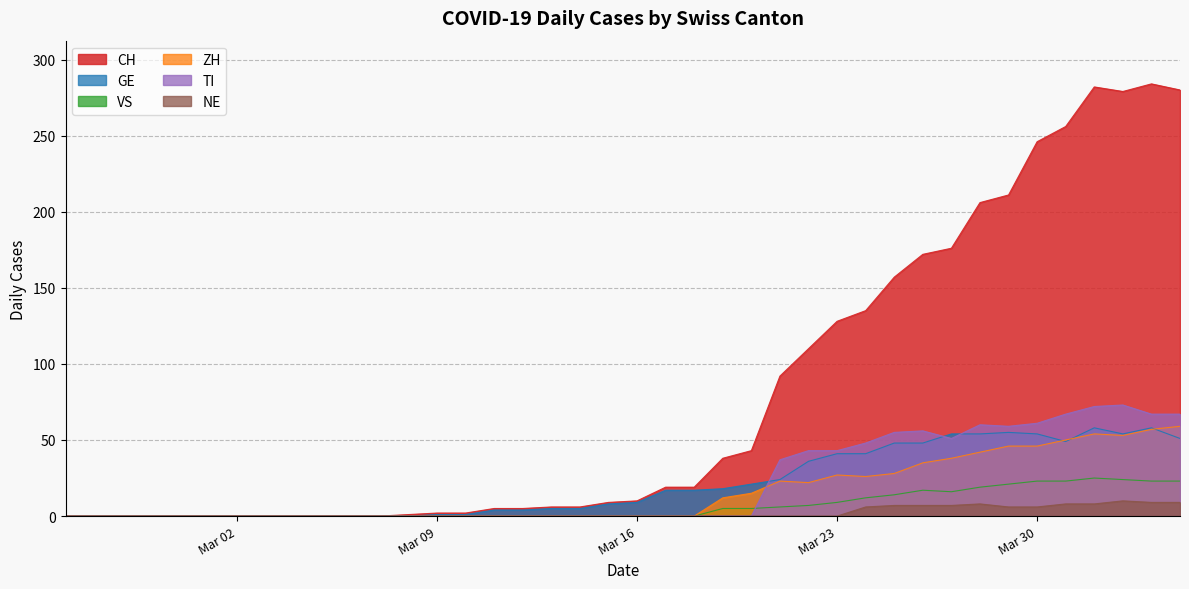

True or false: VS and CH intersect in this chart.

False